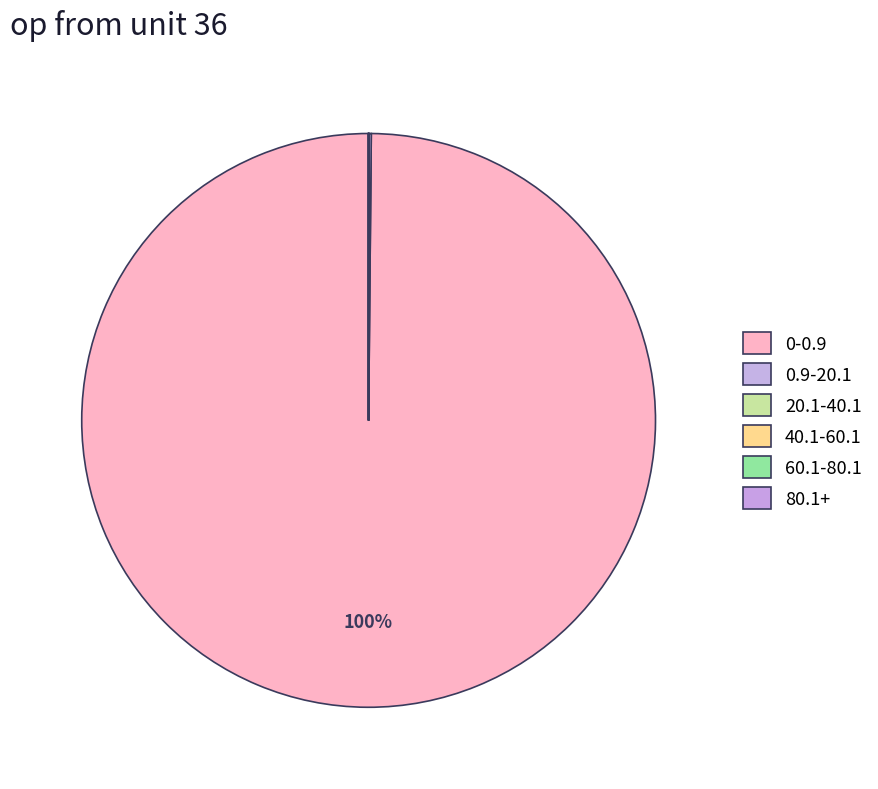

Count the number of slices in the pie.

6